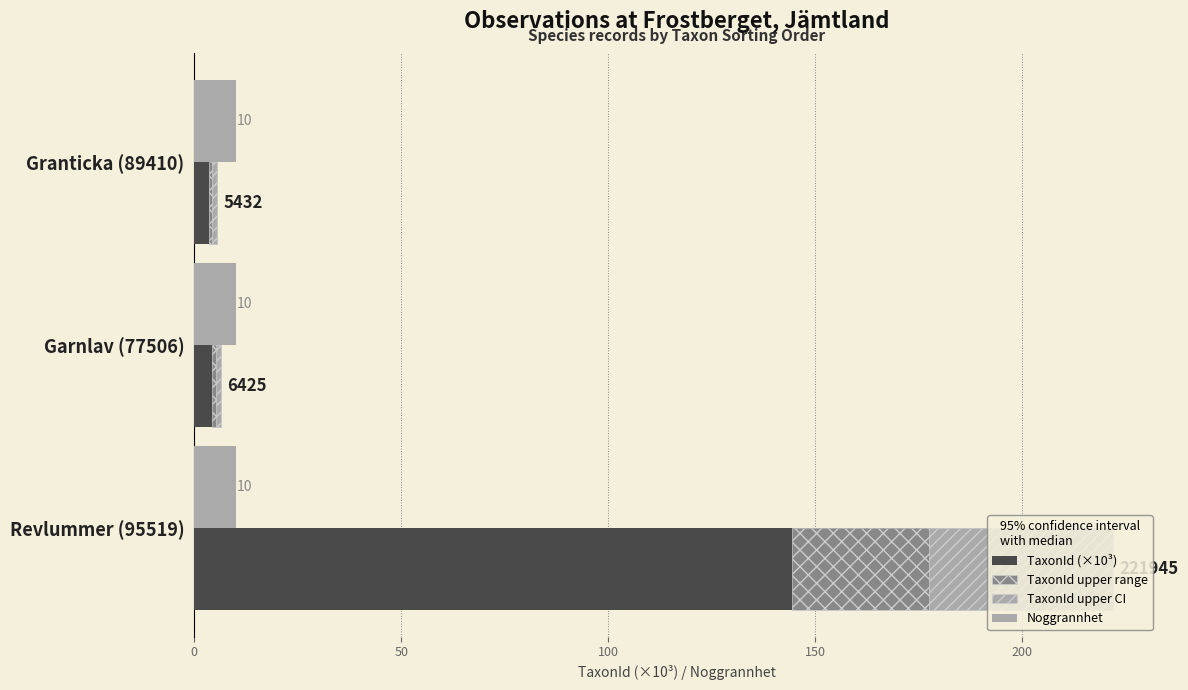

The value of TaxonId upper CI at Granticka (89410) is 1.1. True or false?

True